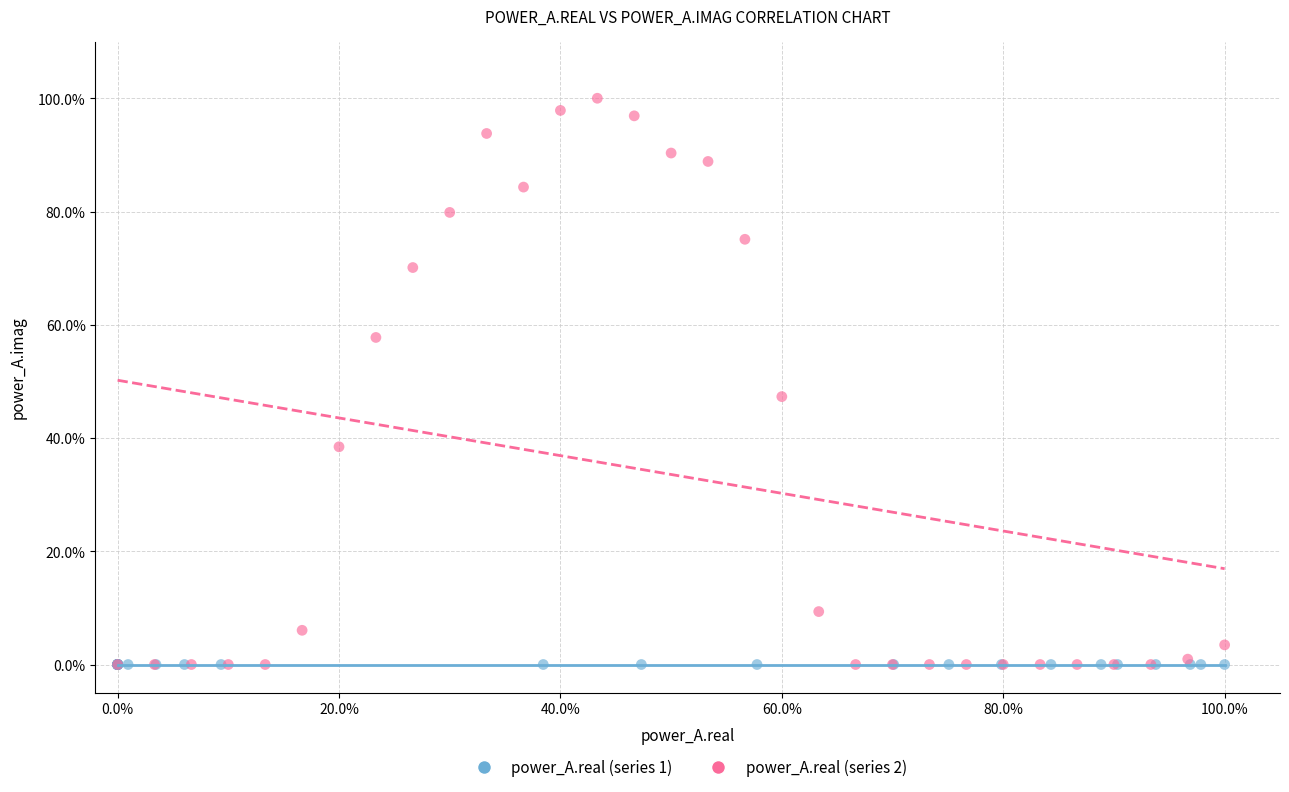

Which series reaches the maximum Y coordinate?

power_A.real (series 2)